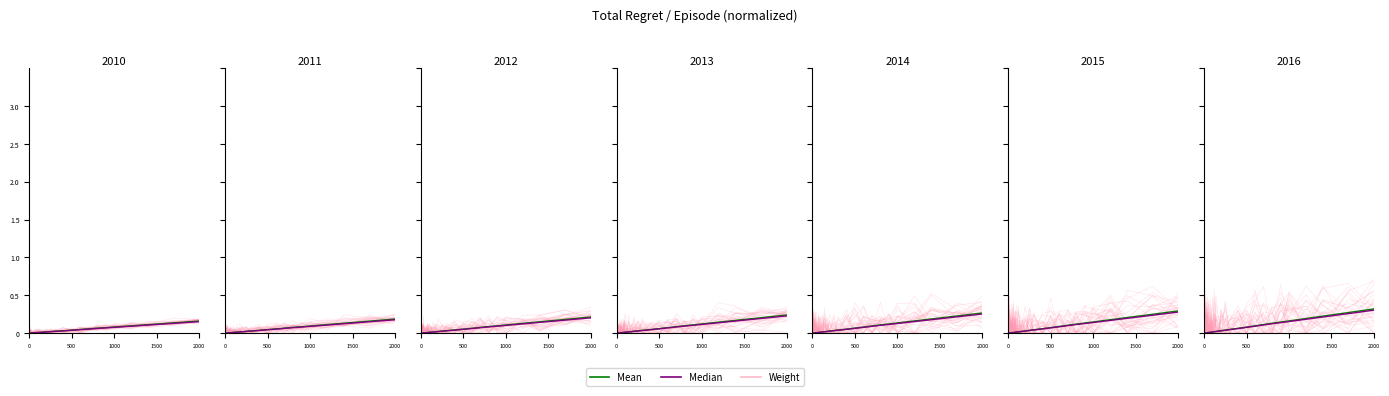

What is the difference between the maximum and second lowest values in the Median series?

0.3